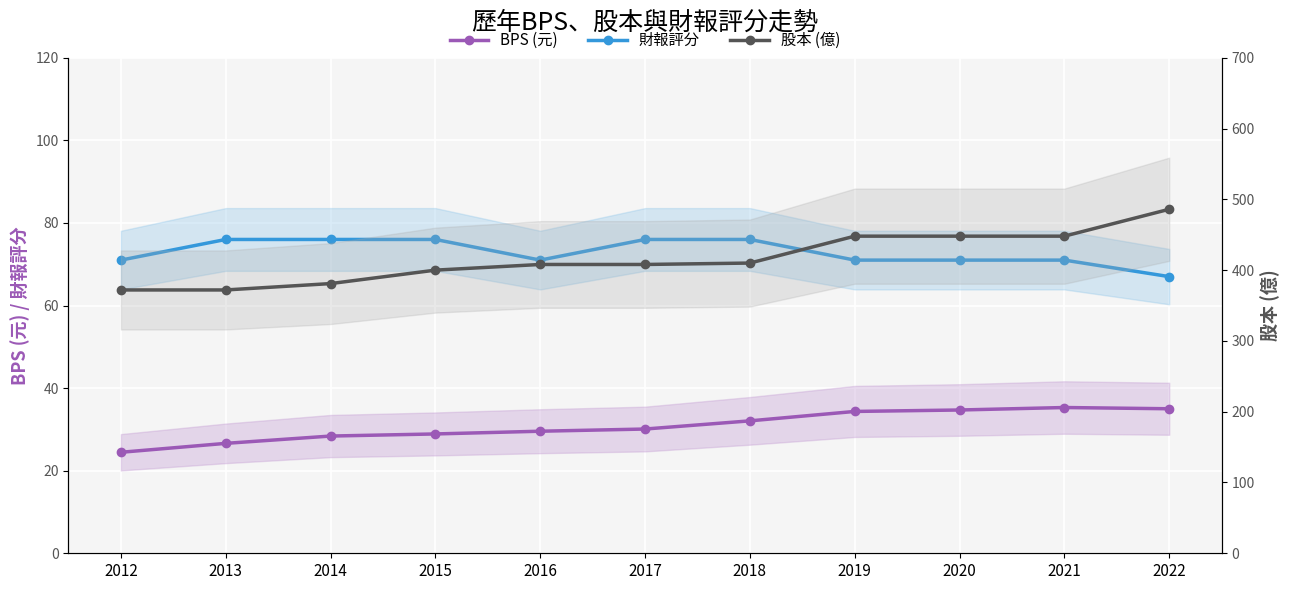

True or false: BPS (元) and 股本 (億) intersect in this chart.

False